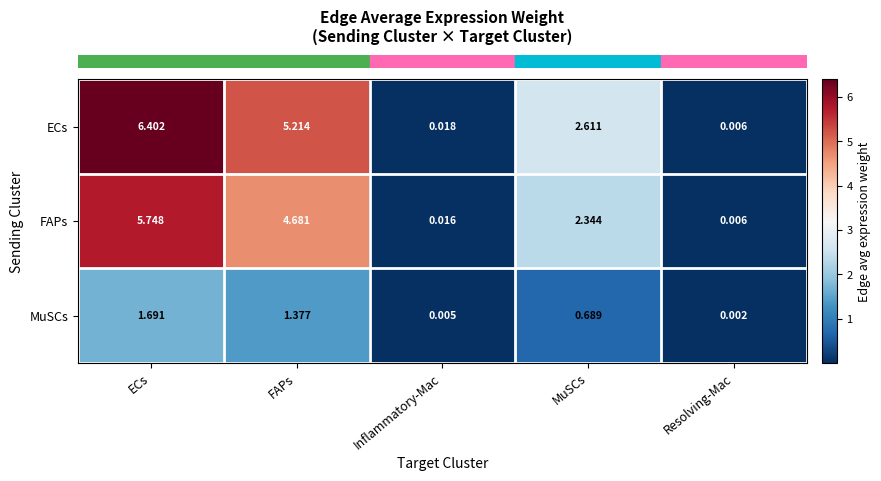

Where does the FAPs series first go above 2?

ECs